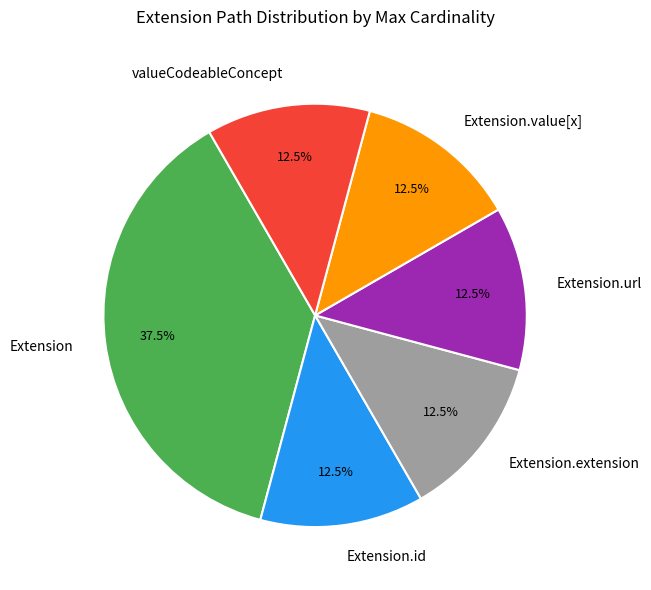

Does any single category account for the majority?

No